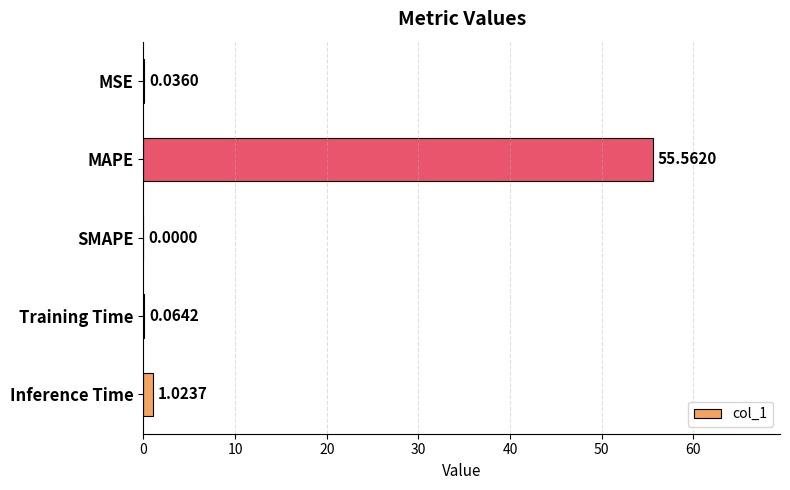

How many data points does each series have?

5